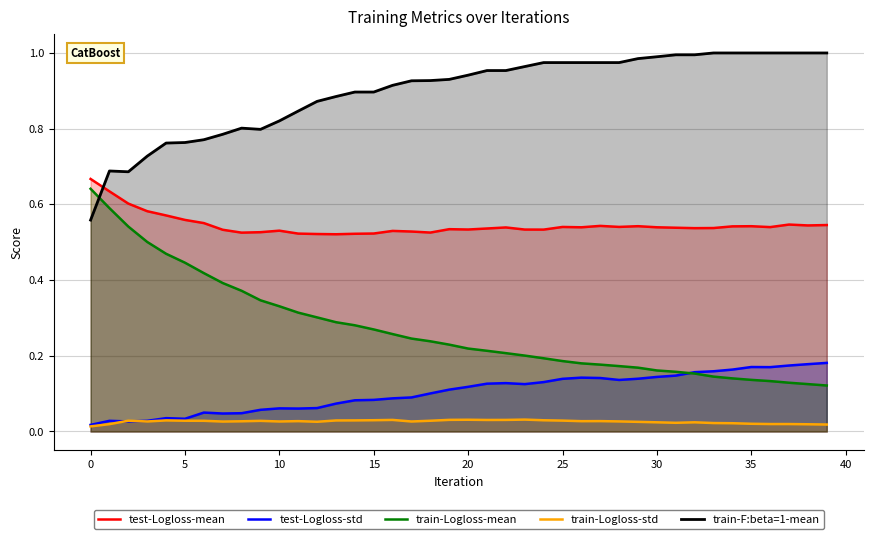

True or false: test-Logloss-mean has a value of 0.7 at 15.

False